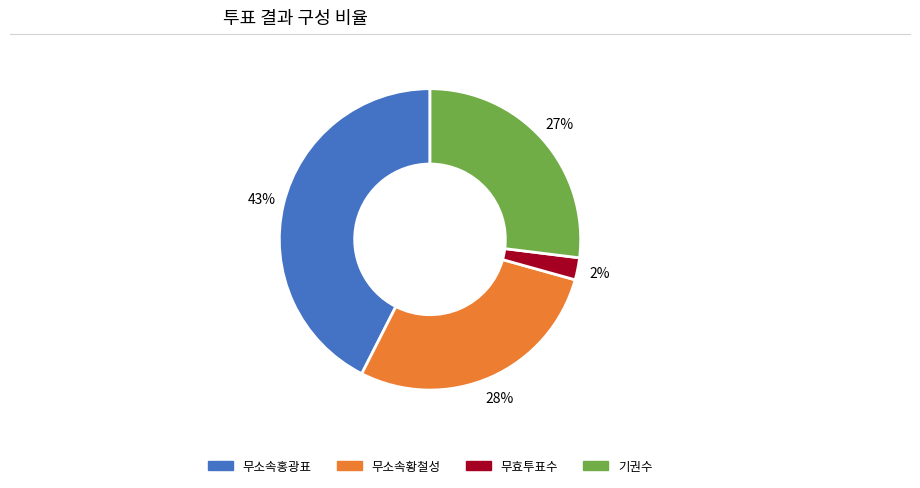

To the nearest percent, what percentage of the pie is 무효투표수?

2%